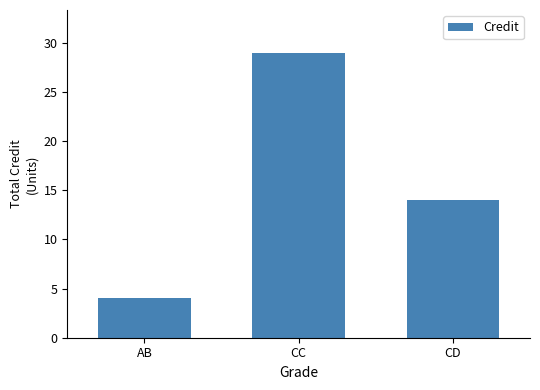

Approximately how many times larger is the value at CC compared to AB?

7.2